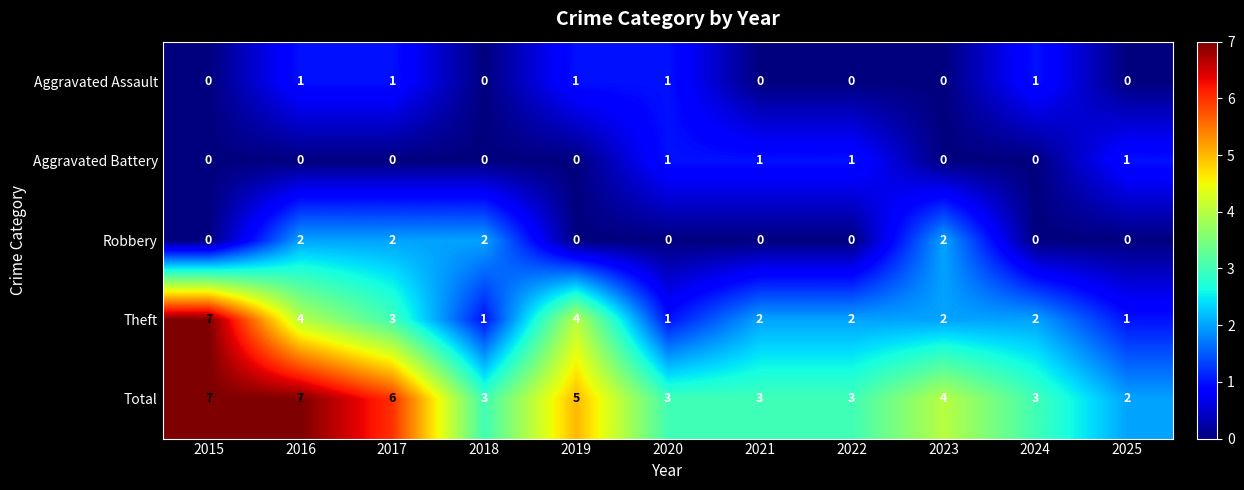

True or false: Robbery has a value of 1 at 2015.

False